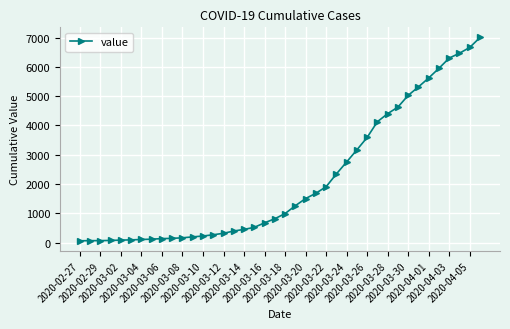

What is the greatest value displayed?

7003